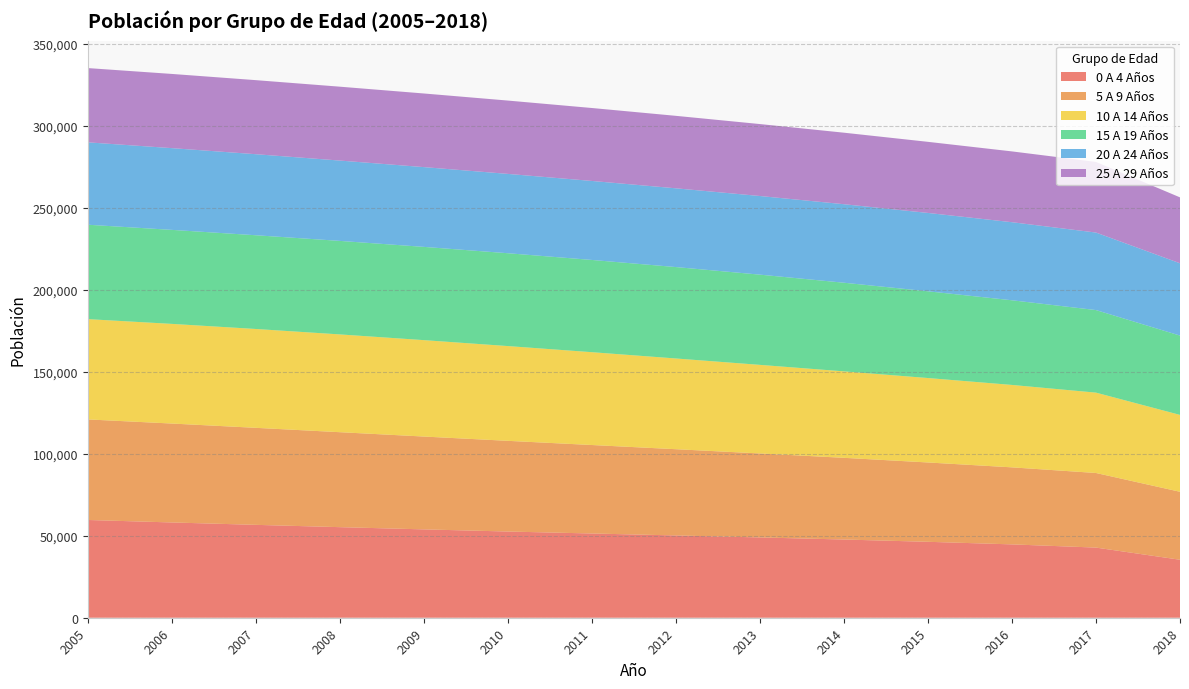

Reading left to right, what are all the values shown in this chart?

0 A 4 Años: 59627	58118	56656	55249	53894	52584	51388	50191	48977	47705	46314	44742	42787	35369
5 A 9 Años: 61341	60340	59182	57928	56628	55323	53967	52609	51232	49838	48394	46988	45505	41457
10 A 14 Años: 61180	60789	60298	59646	58813	57806	56623	55343	54037	52741	51507	50274	49019	46901
15 A 19 Años: 57583	57343	57175	57044	56880	56629	56267	55759	55033	54066	52910	51643	50360	48380
20 A 24 Años: 50253	49863	49434	49002	48663	48394	48189	48042	47967	47893	47796	47619	47283	44105
25 A 29 Años: 45301	45262	45178	45068	44912	44731	44496	44208	43891	43628	43371	43193	43098	40208